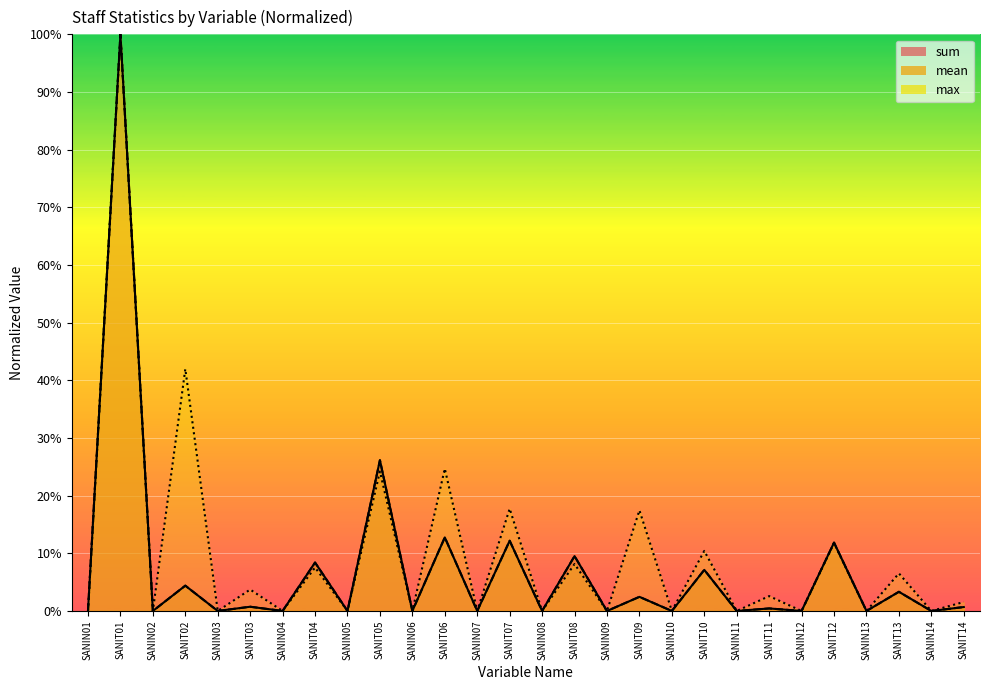

At which label does max reach its minimum?

SANIN14